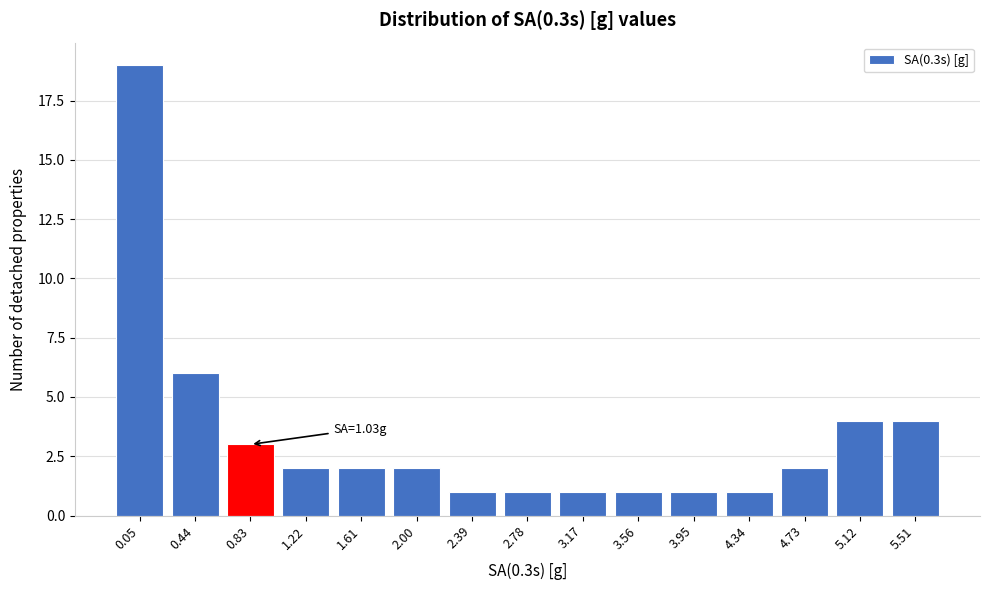

Reading left to right, list all the values displayed in this chart.

0.05=19	0.44=6	0.83=3	1.22=2	1.61=2	2.00=2	2.39=1	2.78=1	3.17=1	3.56=1	3.95=1	4.34=1	4.73=2	5.12=4	5.51=4